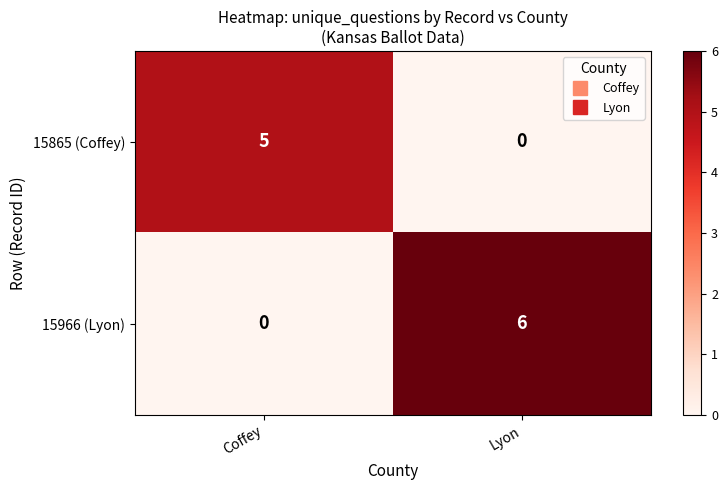

How many data points does each series have?

2